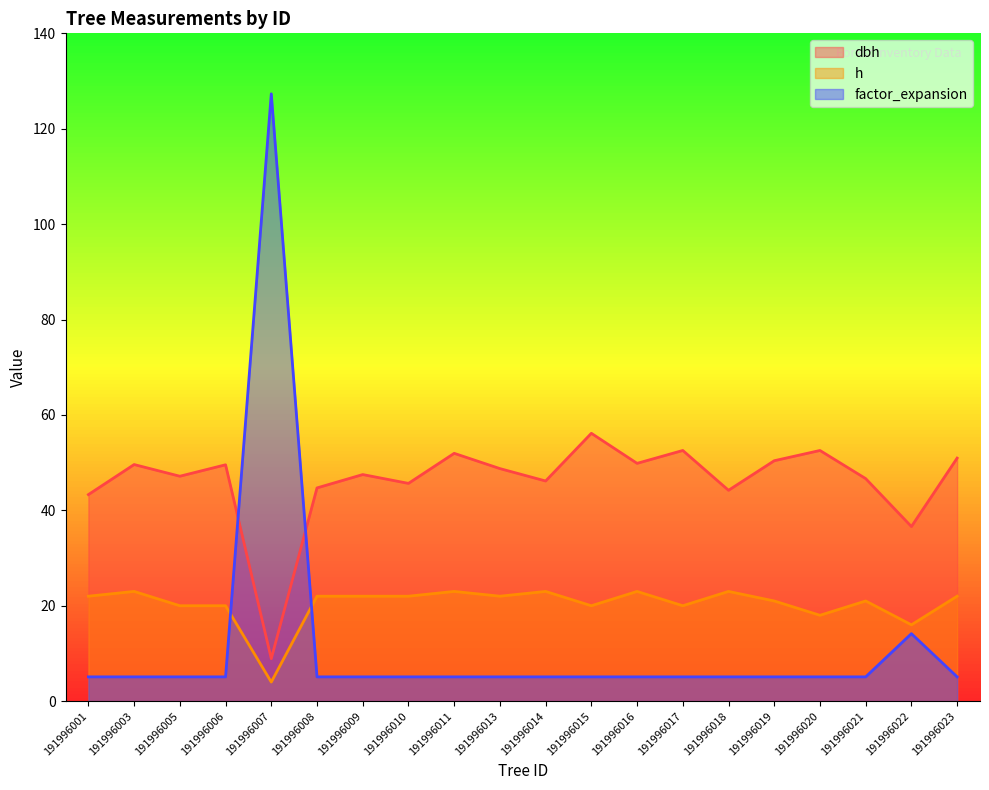

Which series has the widest spread of values?

factor_expansion